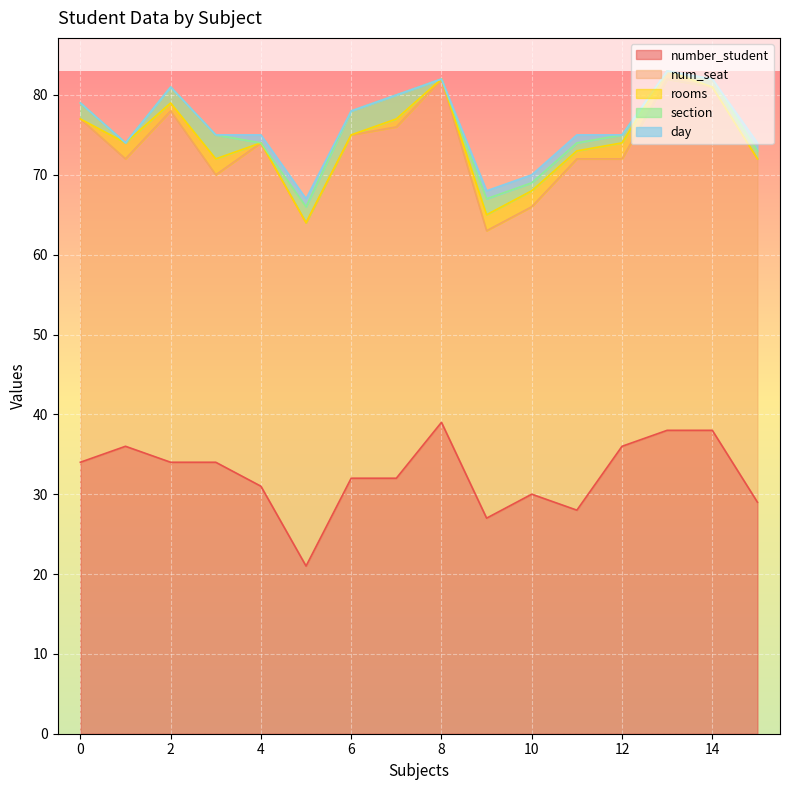

Is the value of number_student at 6 greater than the value of section at 3?

Yes